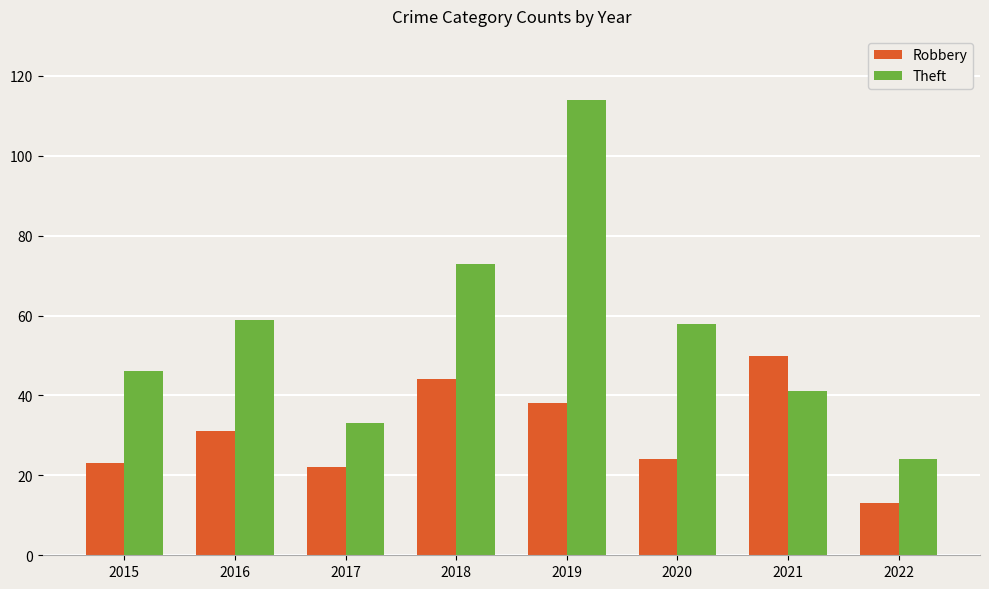

Reading left to right, extract all data points from this chart.

Robbery: 23	31	22	44	38	24	50	13
Theft: 46	59	33	73	114	58	41	24